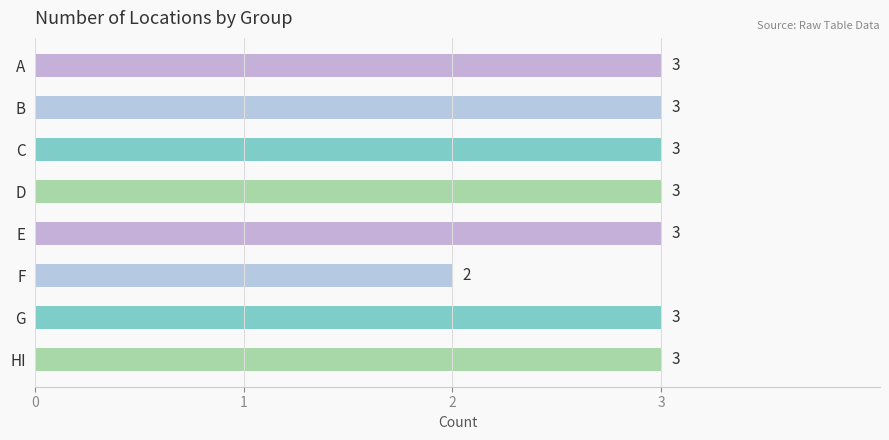

What is the approximate value at B?

3